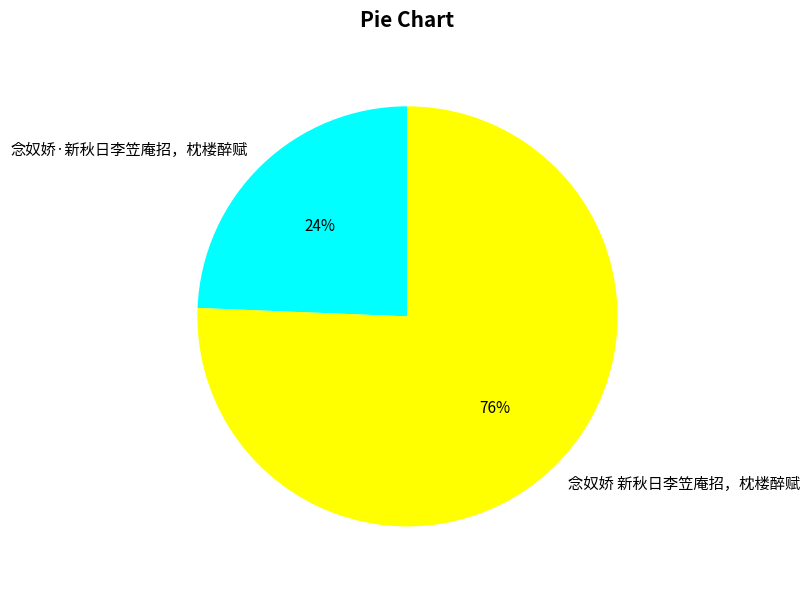

Is it true that 念奴娇 新秋日李笠庵招，枕楼醉赋 is 67% of the pie?

False